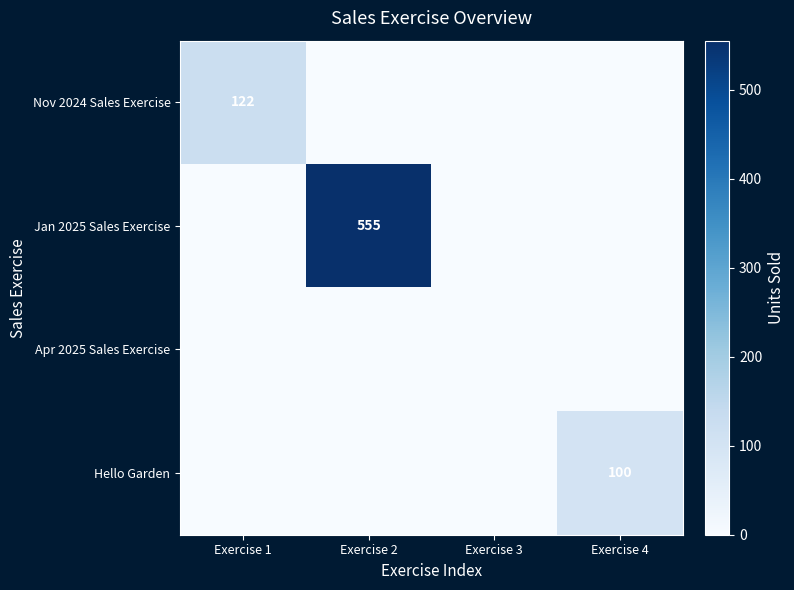

Is it true that Jan 2025 Sales Exercise equals 766 at Exercise 2?

False